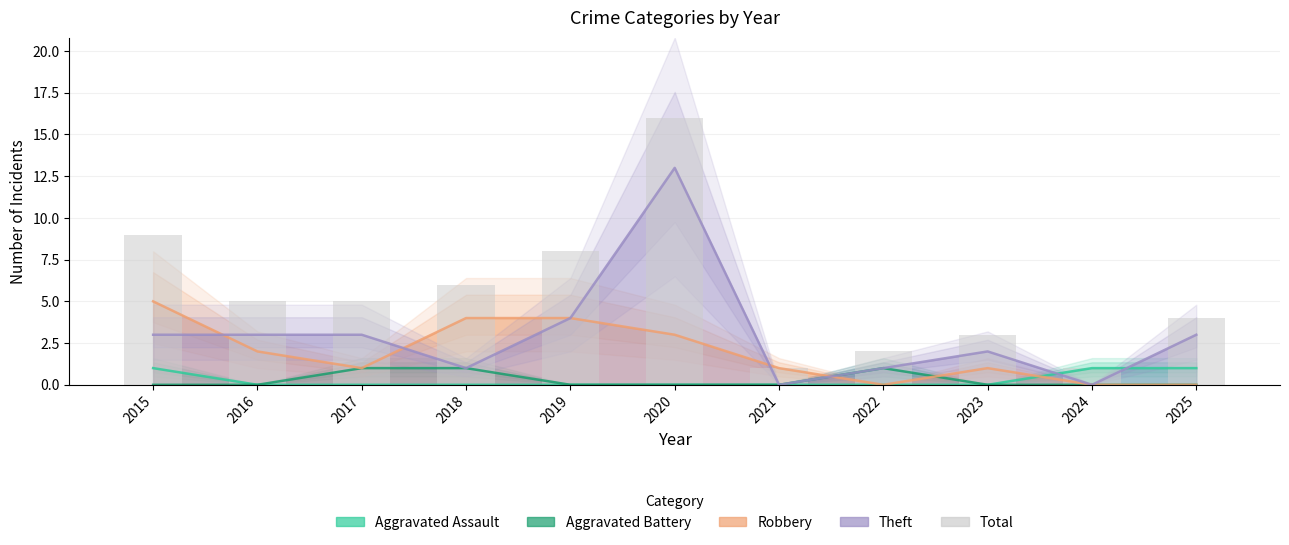

Count the number of categories in the chart.

11